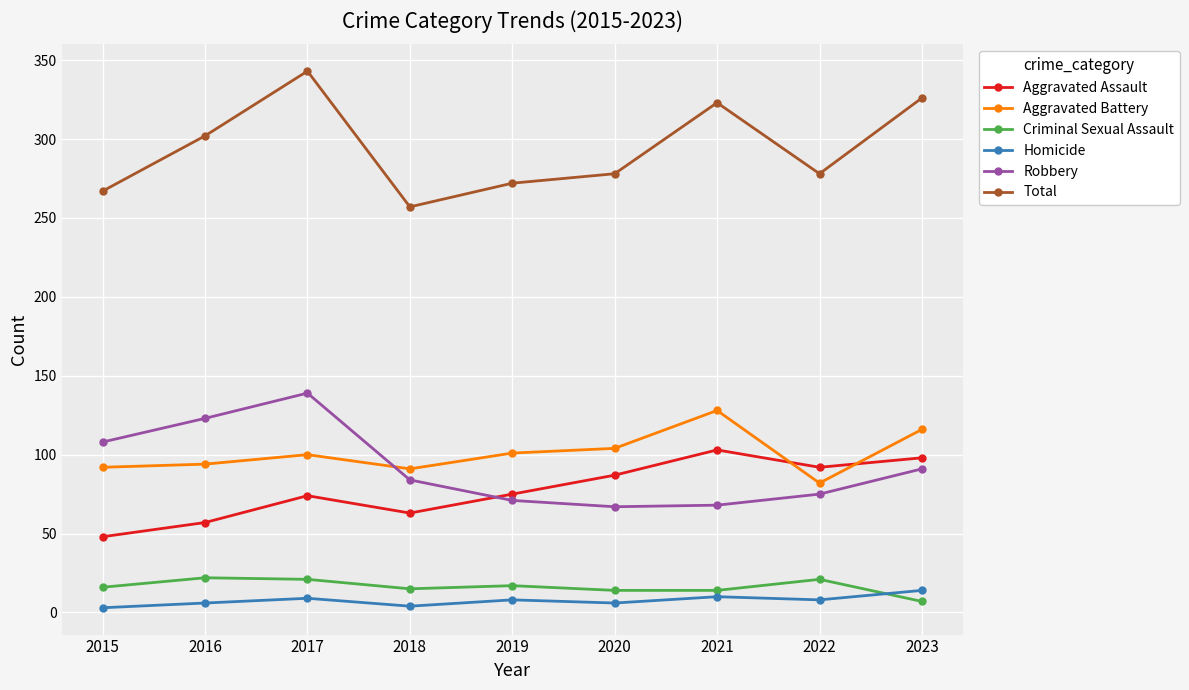

The value of Aggravated Battery at 2021 is 128. True or false?

True